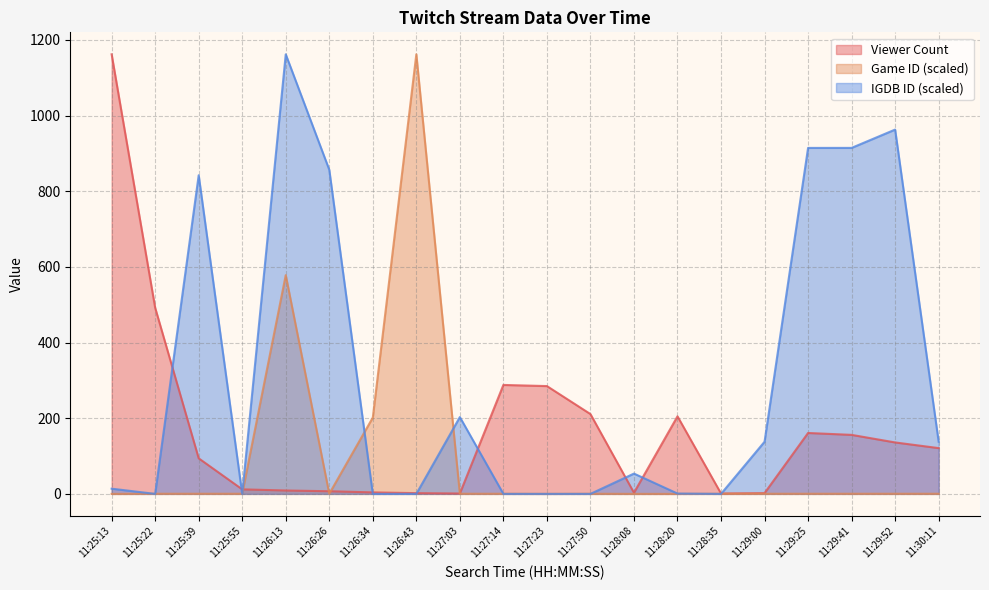

True or false: Game ID has more than 1 points higher than both neighbors.

True